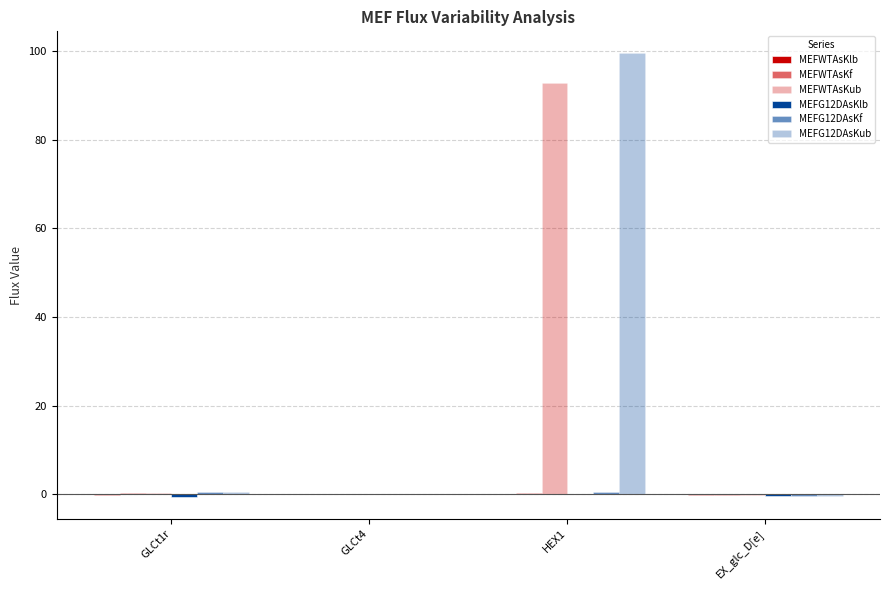

Count the number of data series in this chart.

6